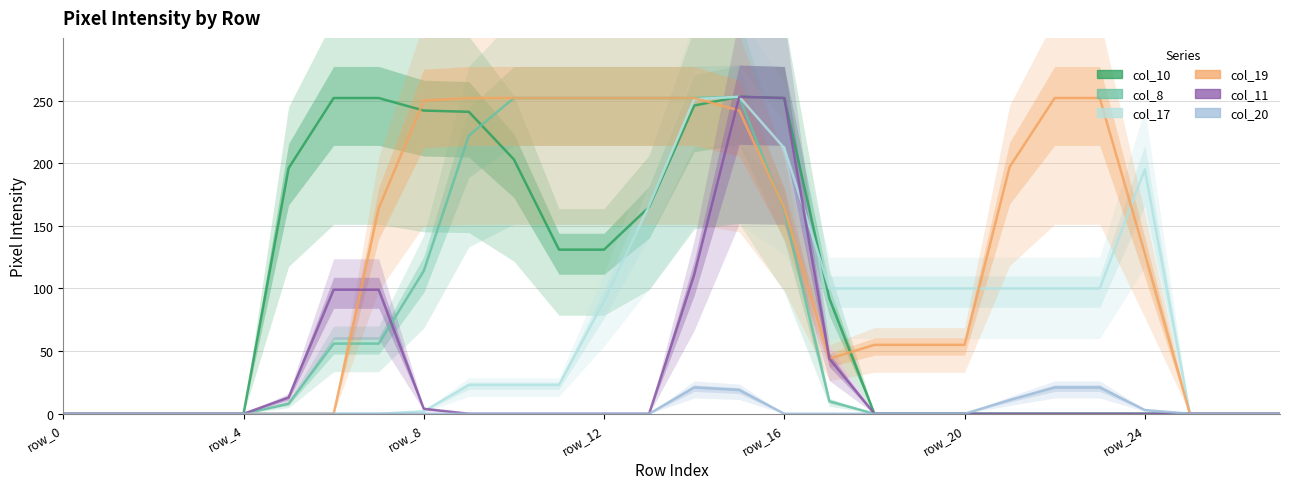

Rank the categories by col_8 value from highest to lowest.

15, 10, 11, 12, 13, 14, 9, 16, 8, row_24, 7, 17, row_20, row_0, row_4, row_8, row_12, row_16, 18, 19, 20, 21, 22, 23, 24, 25, 26, 27